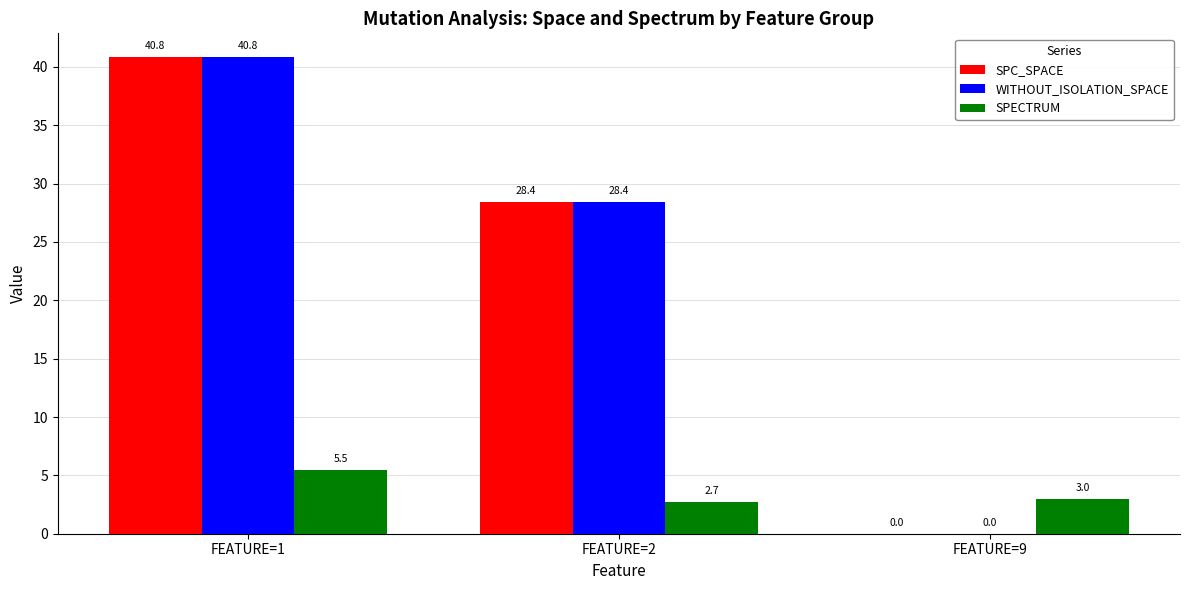

At which category is the sum across all series the highest?

FEATURE=1